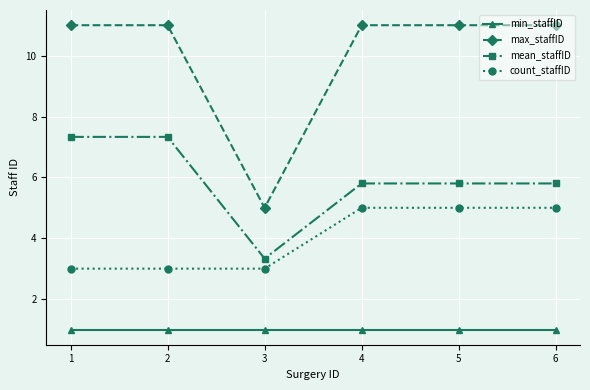

The min_staffID series shows 1.0 at 5. True or false?

True